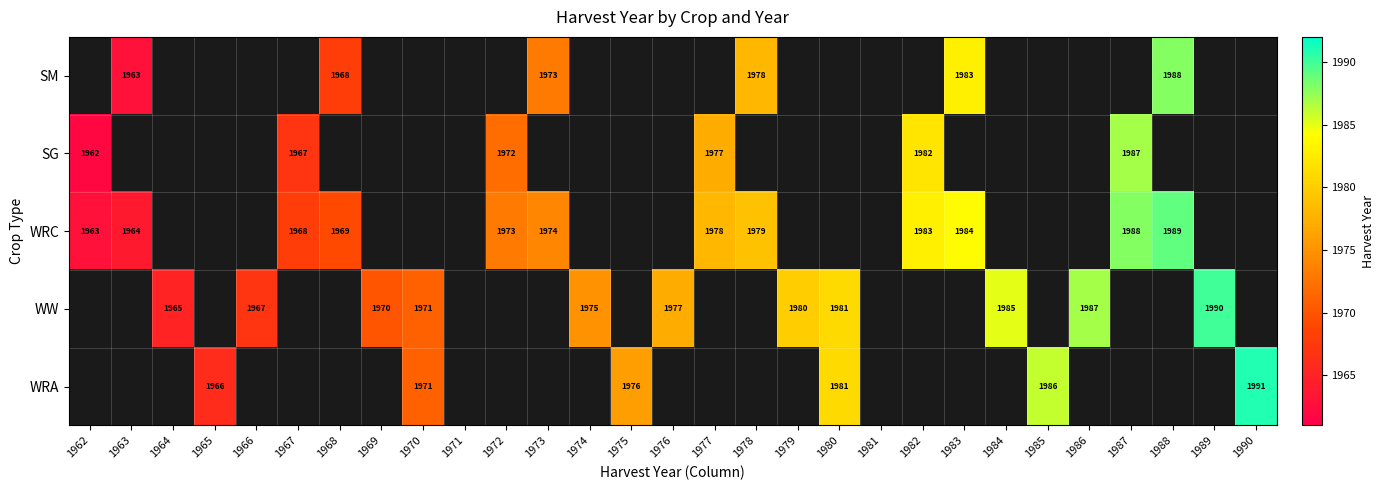

The value of SG at 1967 is 1967. True or false?

True